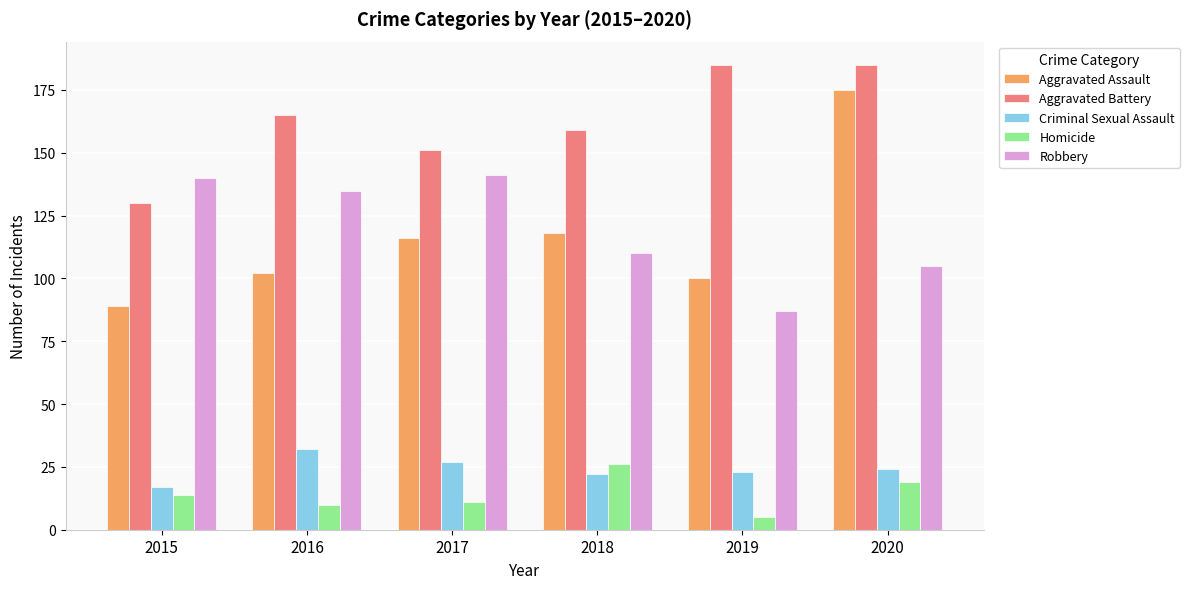

Which series changed the most between 2016 and 2019?

Robbery